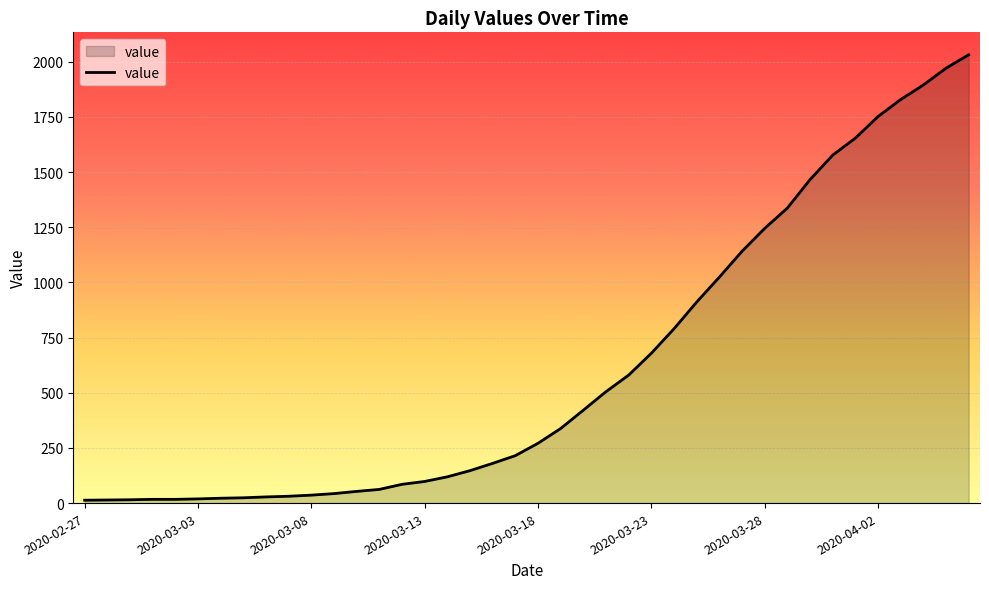

How many lines are shown in the chart?

1